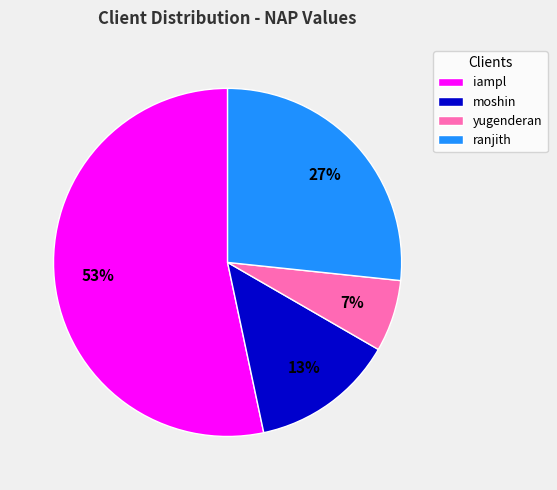

True or false: moshin accounts for 13% of the total.

True